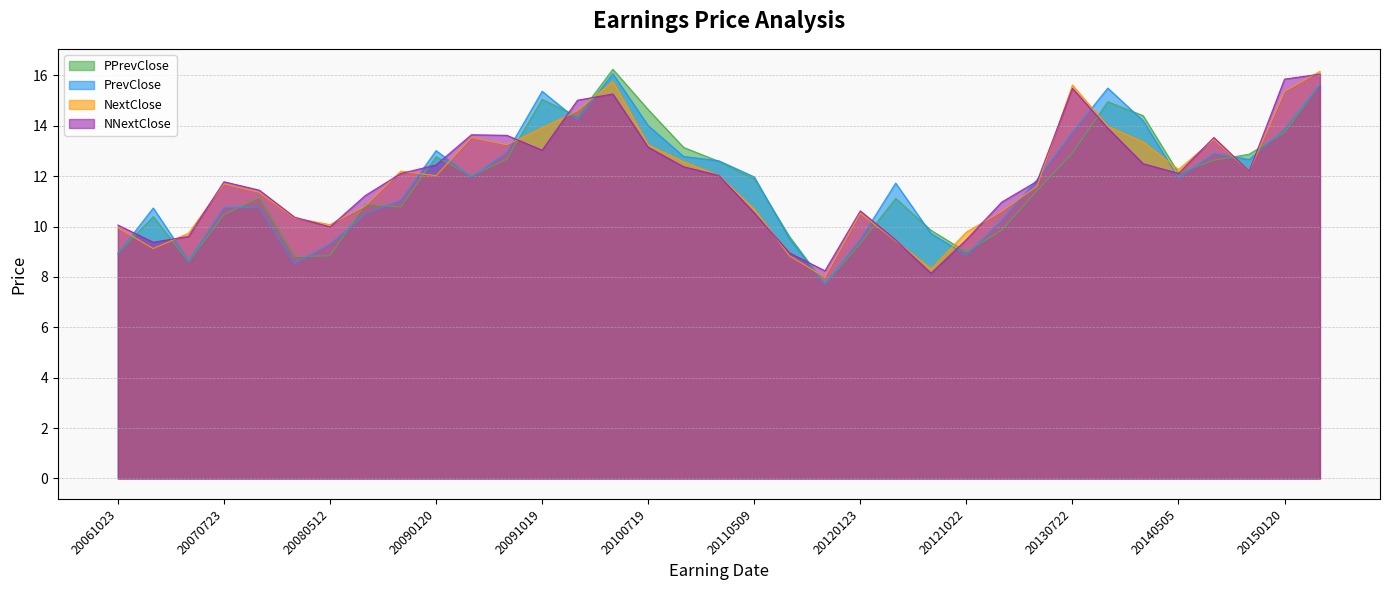

How many lines are shown in the chart?

4